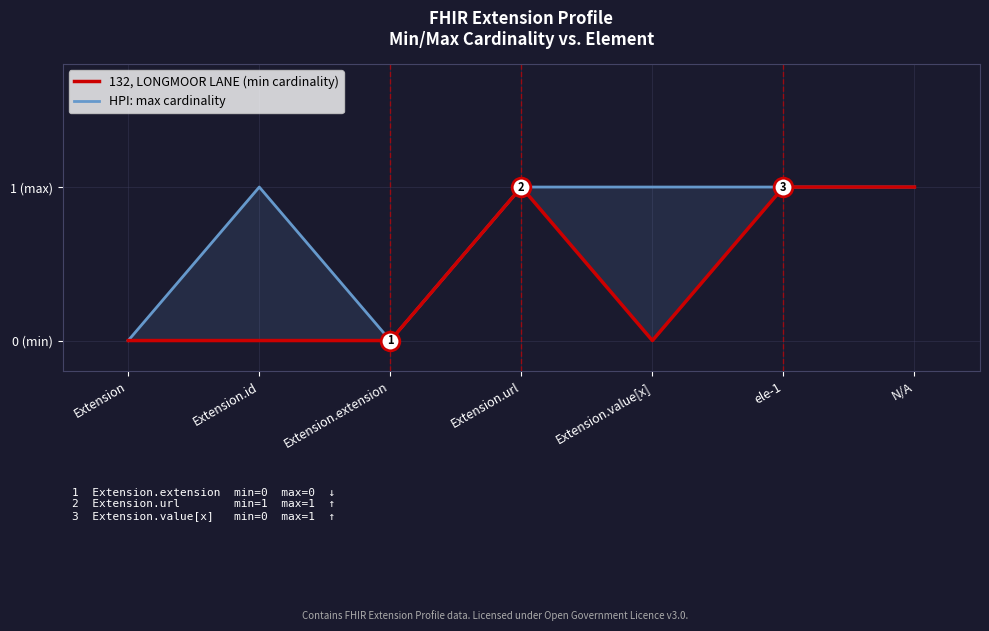

Is the value of HPI: max cardinality at Extension.url greater than the value of 132, LONGMOOR LANE (min cardinality) at Extension?

Yes